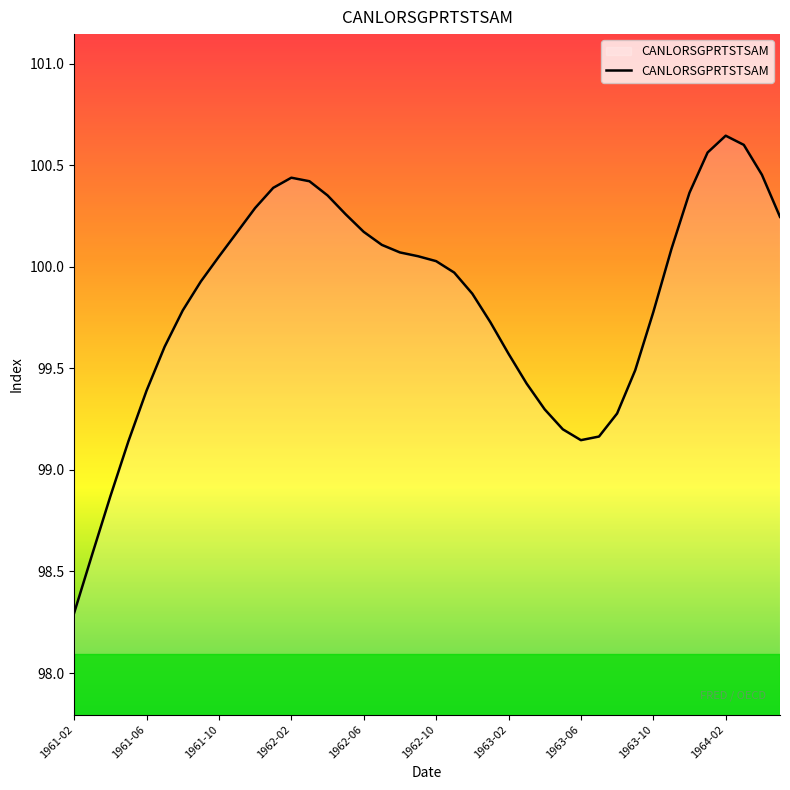

What is the smallest value displayed?

98.3